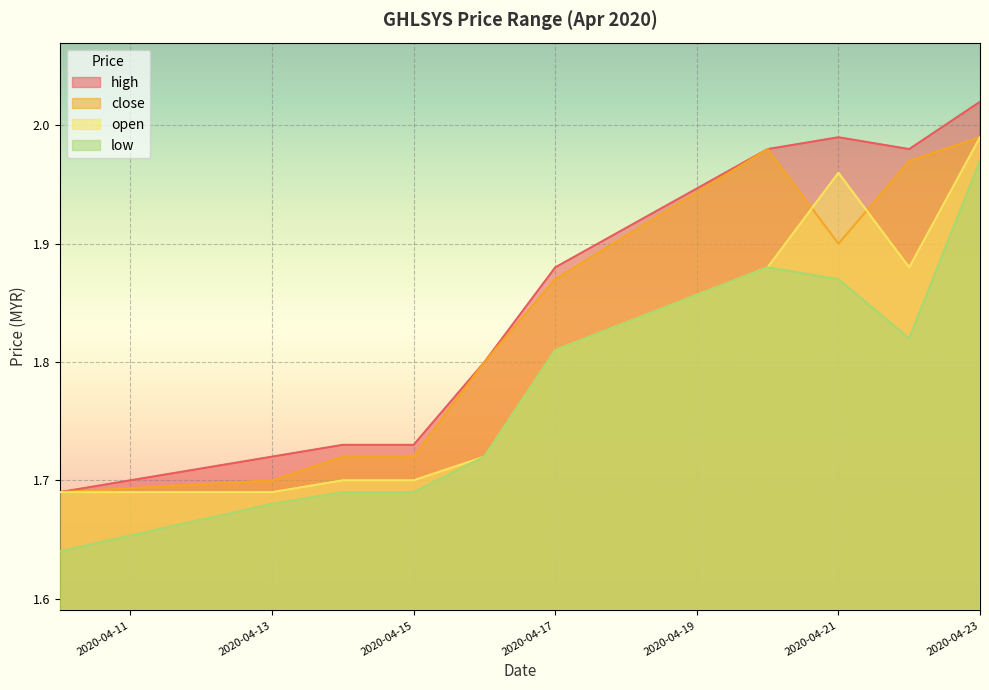

What is the average value of the high series?

1.9